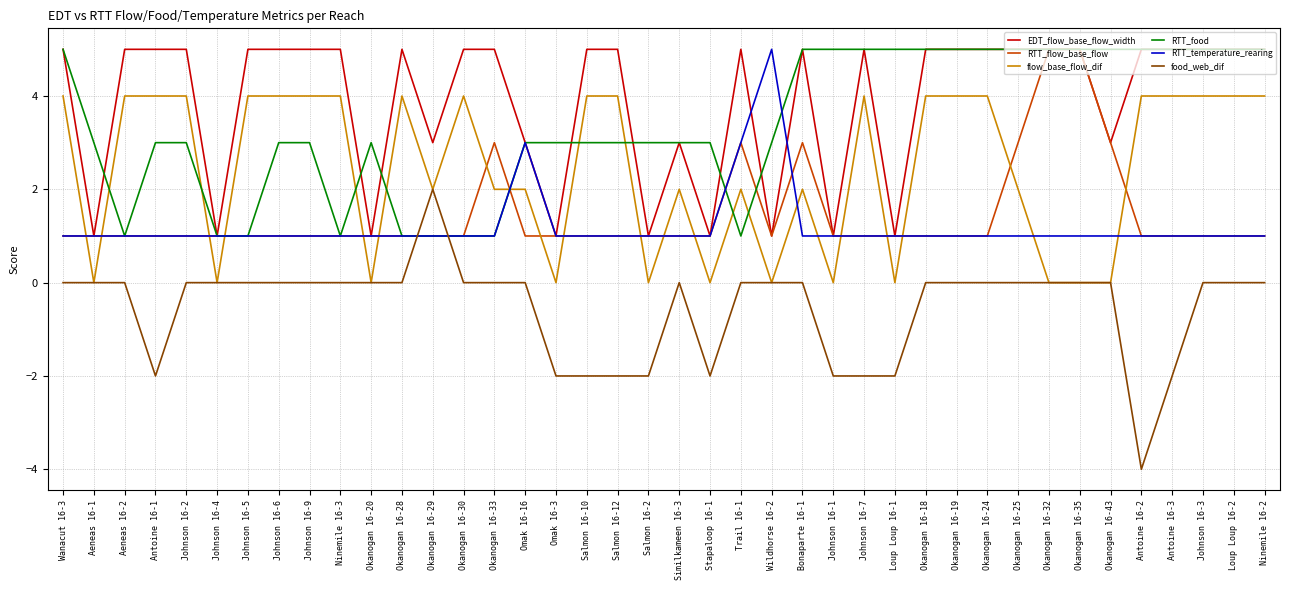

Is this an area chart (filled region under the line)?

No